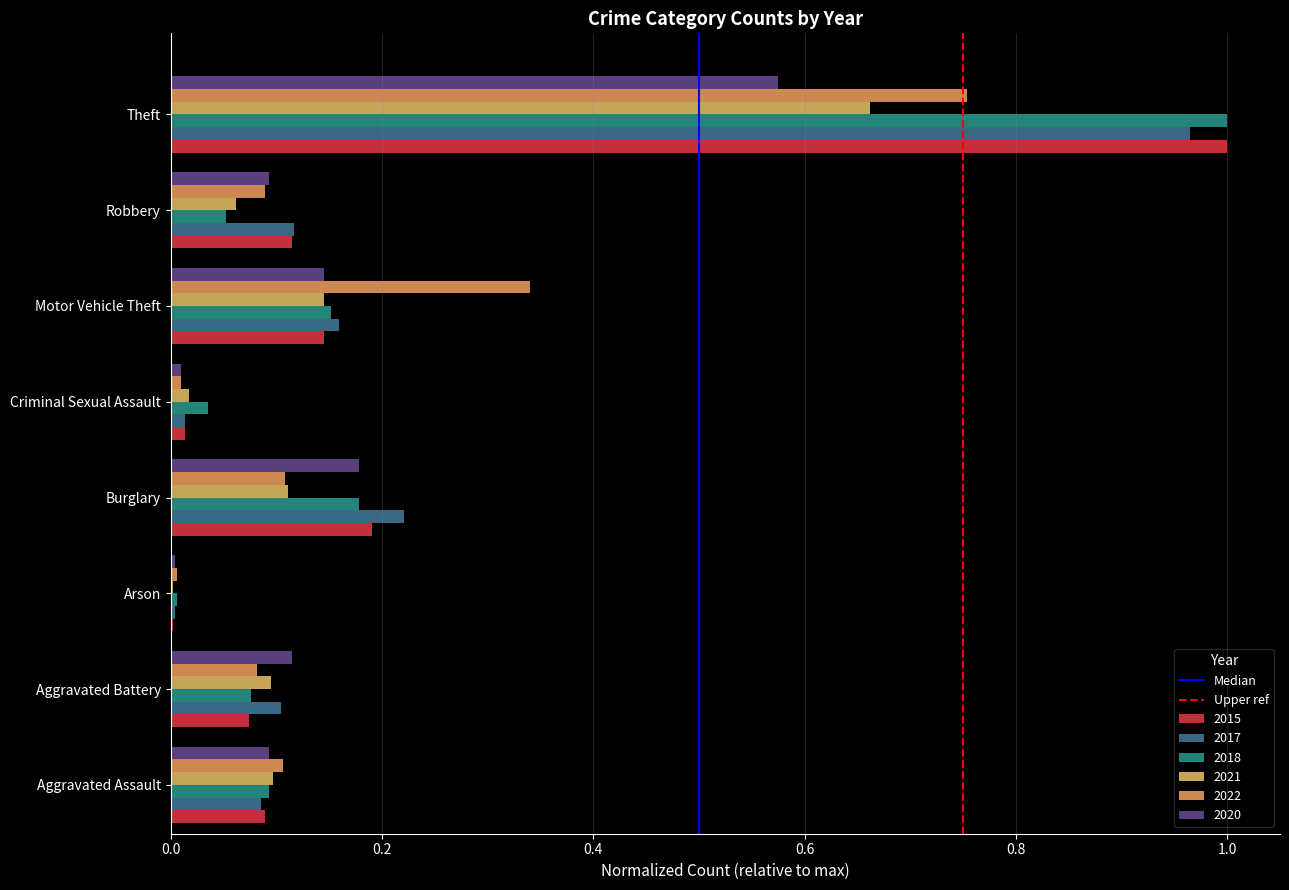

How many categories are shown in the chart?

8